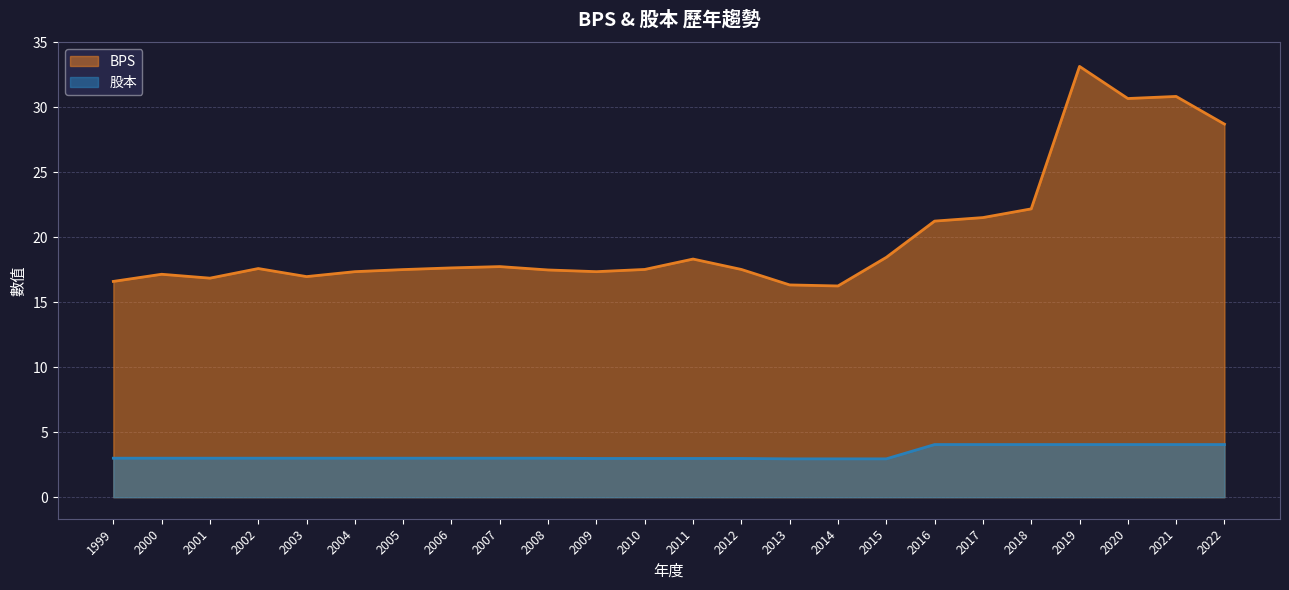

The 股本 series shows 2.1 at 2021. True or false?

False